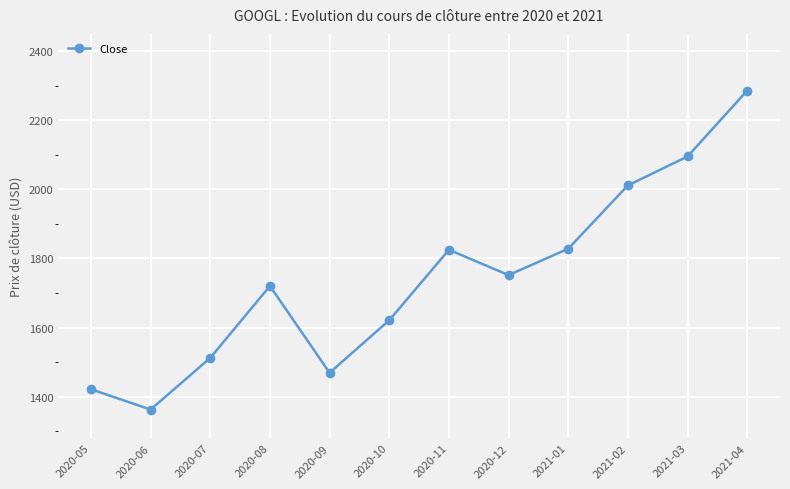

Which category has the lowest value across all series?

2020-06